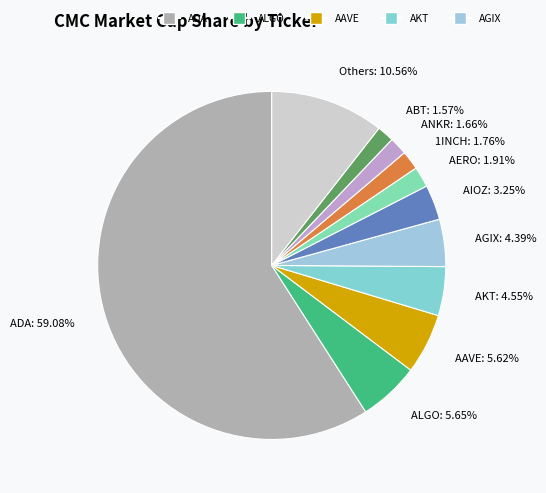

How many segments does this pie chart have?

11